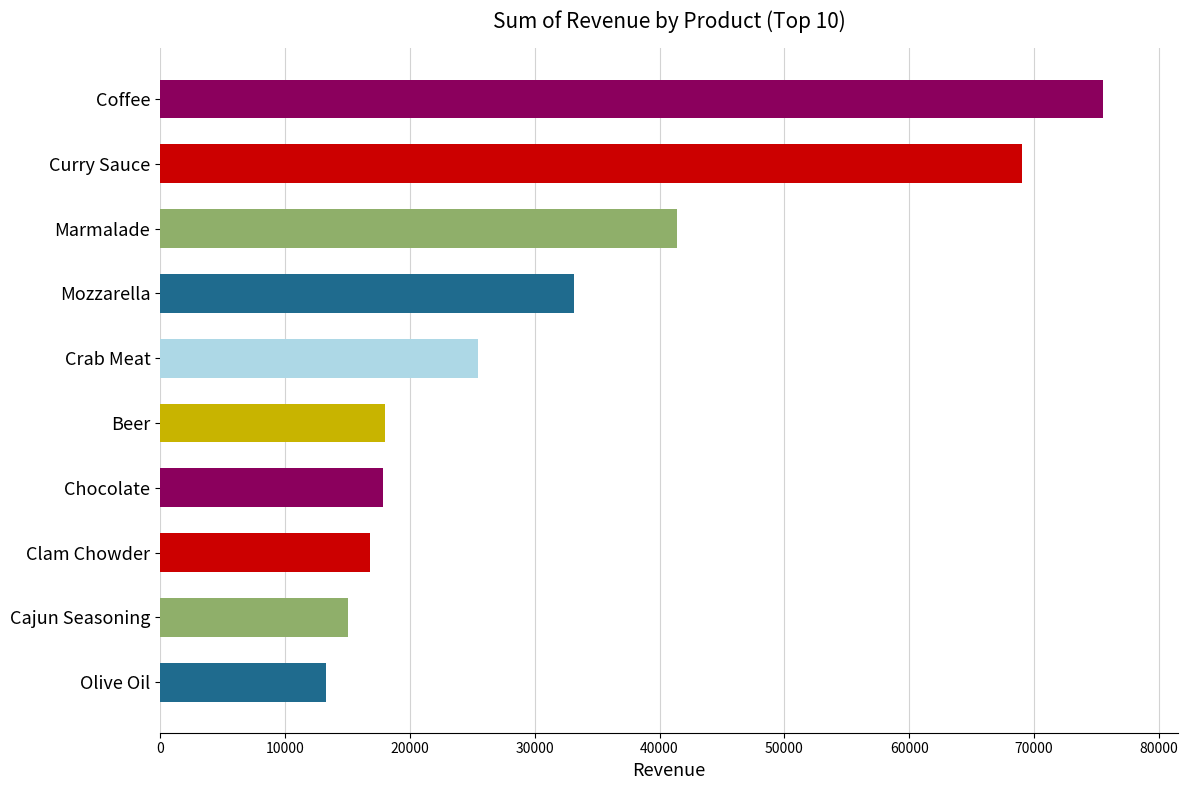

What is the maximum value shown in the chart?

75486.0